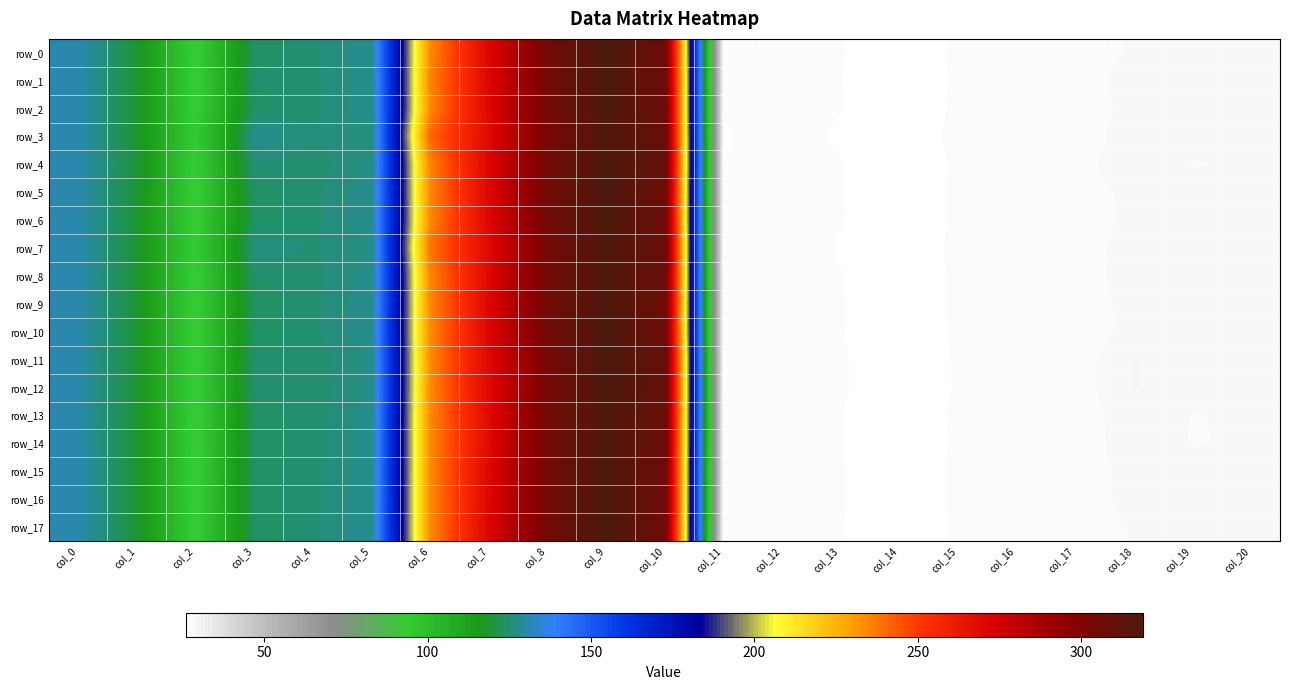

What is the minimum value for row_2?

26.2